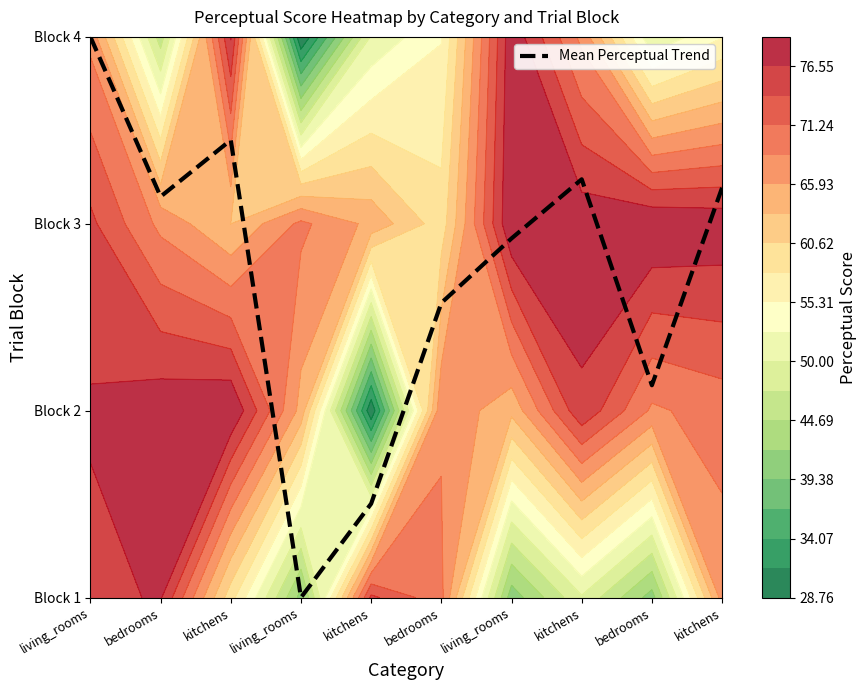

The chart shows a value of 3.9 at kitchens. True or false?

False